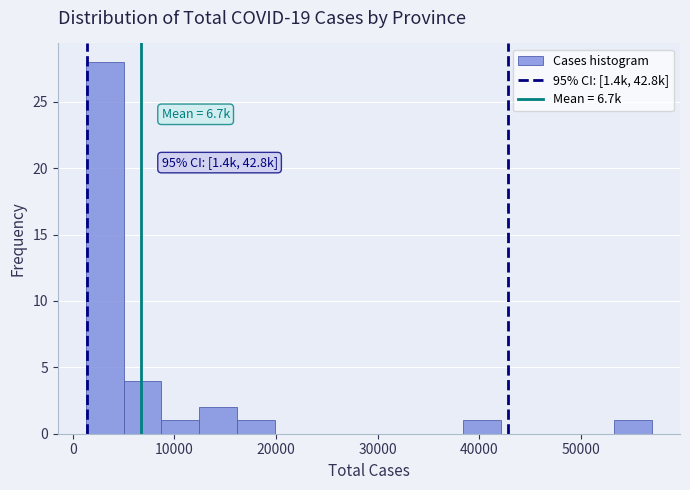

Around what value on the x-axis is the tallest bar? Give the approximate position of its centre, as read against the axis.

3000